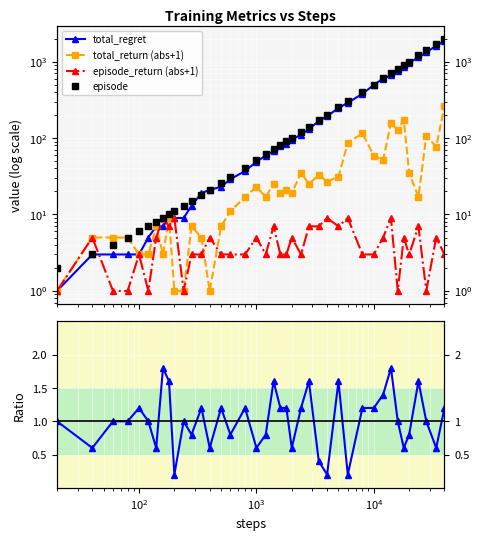

Which series has the largest range (max minus min)?

episode